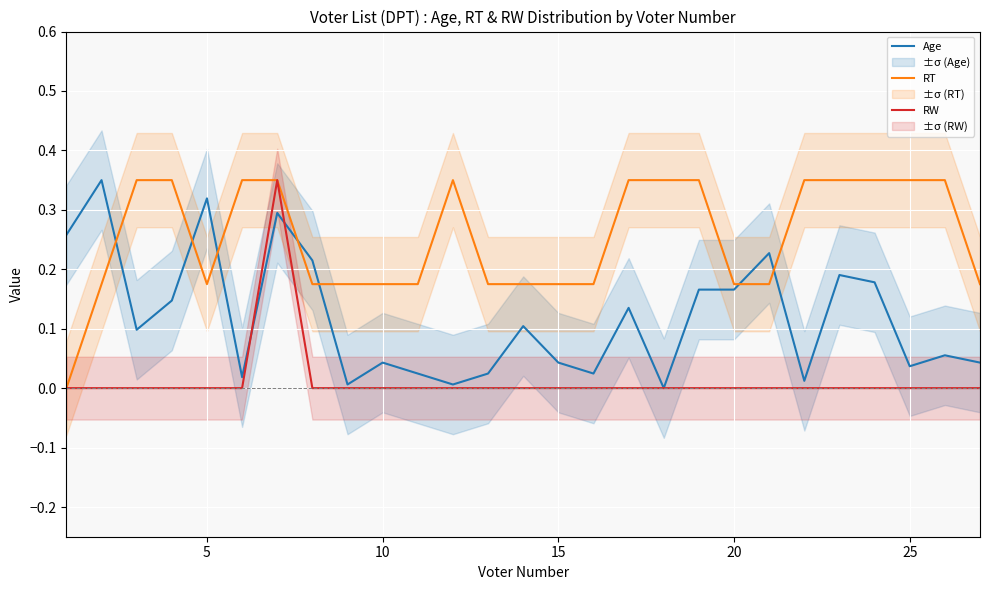

Reading right to left, list all the values displayed in this chart.

Age: 0.0	0.1	0.0	0.2	0.2	0.0	0.2	0.2	0.2	0.0	0.1	0.0	0.0	0.1	0.0	0.0	0.0	0.0	0.0	0.2	0.3	0.0	0.3	0.1	0.1	0.3	0.3
RT: 0.2	0.3	0.3	0.3	0.3	0.3	0.2	0.2	0.3	0.3	0.3	0.2	0.2	0.2	0.2	0.3	0.2	0.2	0.2	0.2	0.3	0.3	0.2	0.3	0.3	0.2	0.0
RW: 0.0	0.0	0.0	0.0	0.0	0.0	0.0	0.0	0.0	0.0	0.0	0.0	0.0	0.0	0.0	0.0	0.0	0.0	0.0	0.0	0.3	0.0	0.0	0.0	0.0	0.0	0.0